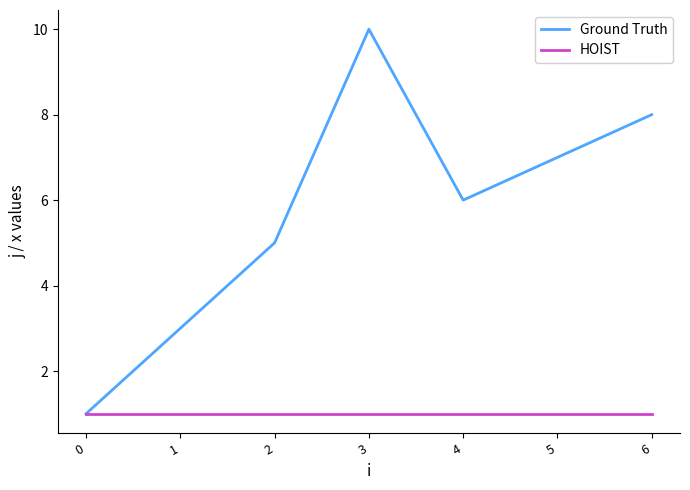

Between 4 and 6, which series saw the biggest shift?

Ground Truth